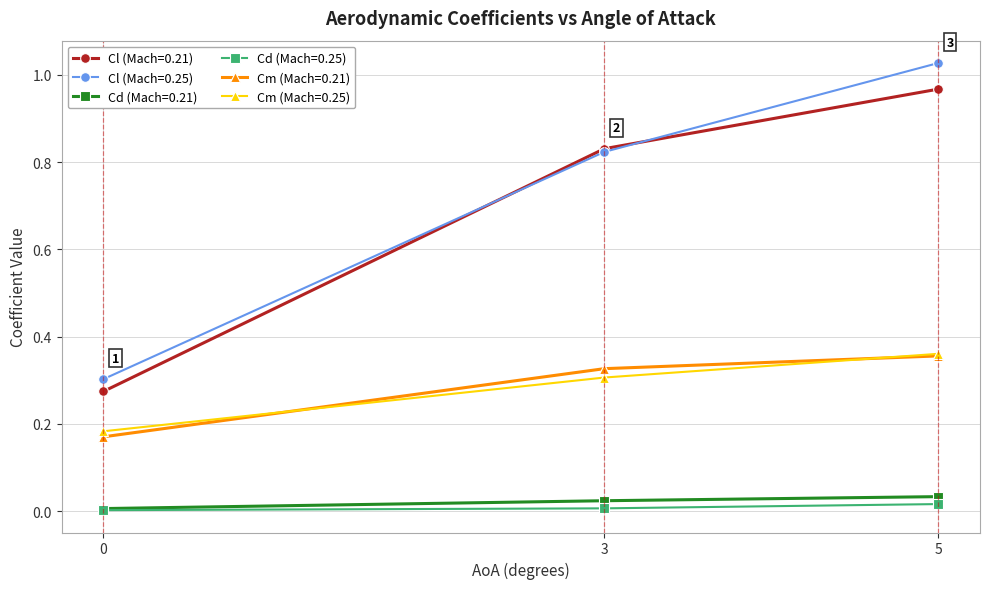

What is the difference between the Cl (Mach=0.25) values at 5 and 0?

0.7